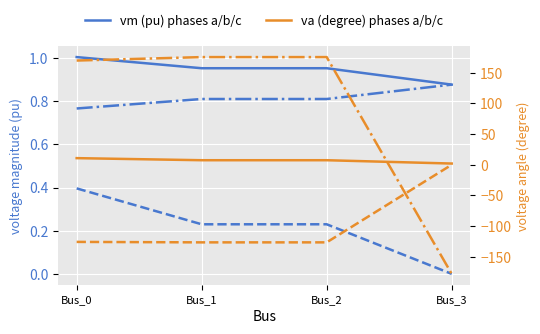

Which category has the lowest value across all series?

Bus_3